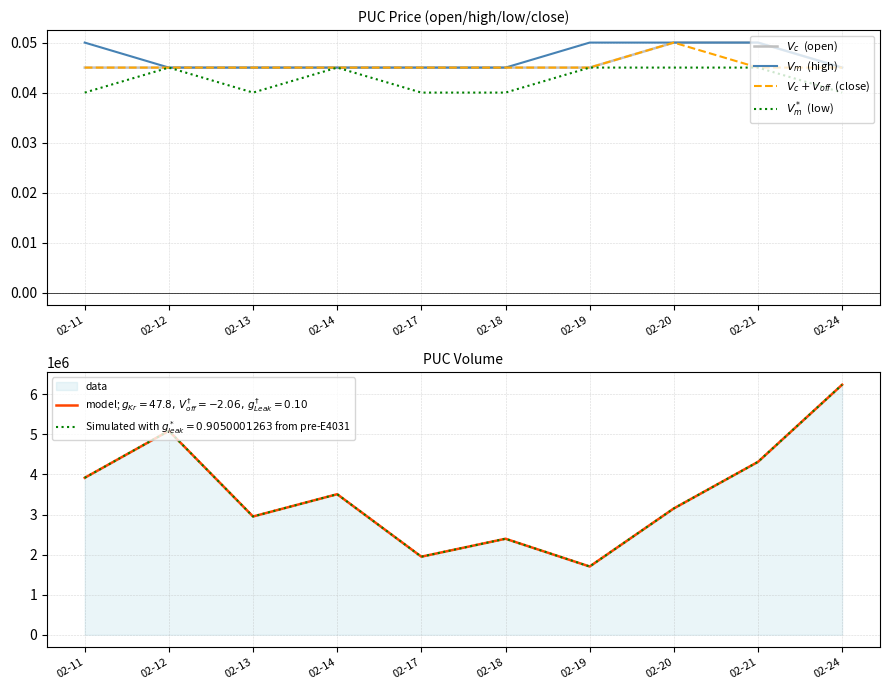

Reading right to left, extract all data points from this chart.

$V_c$  (open): 0.0	0.1	0.1	0.0	0.0	0.0	0.0	0.0	0.0	0.0
$V_m$  (high): 0.0	0.1	0.1	0.1	0.0	0.0	0.0	0.0	0.0	0.1
$V_c + V_{off}$  (close): 0.0	0.0	0.1	0.0	0.0	0.0	0.0	0.0	0.0	0.0
$V_m^*$  (low): 0.0	0.0	0.0	0.0	0.0	0.0	0.0	0.0	0.0	0.0